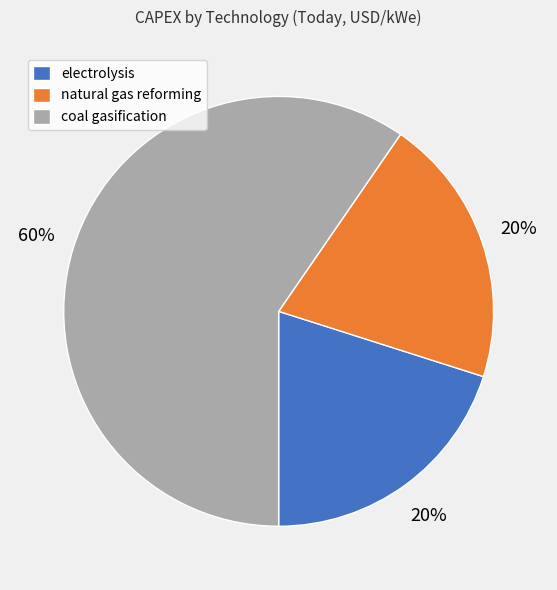

Does electrolysis represent more than half of the total?

No